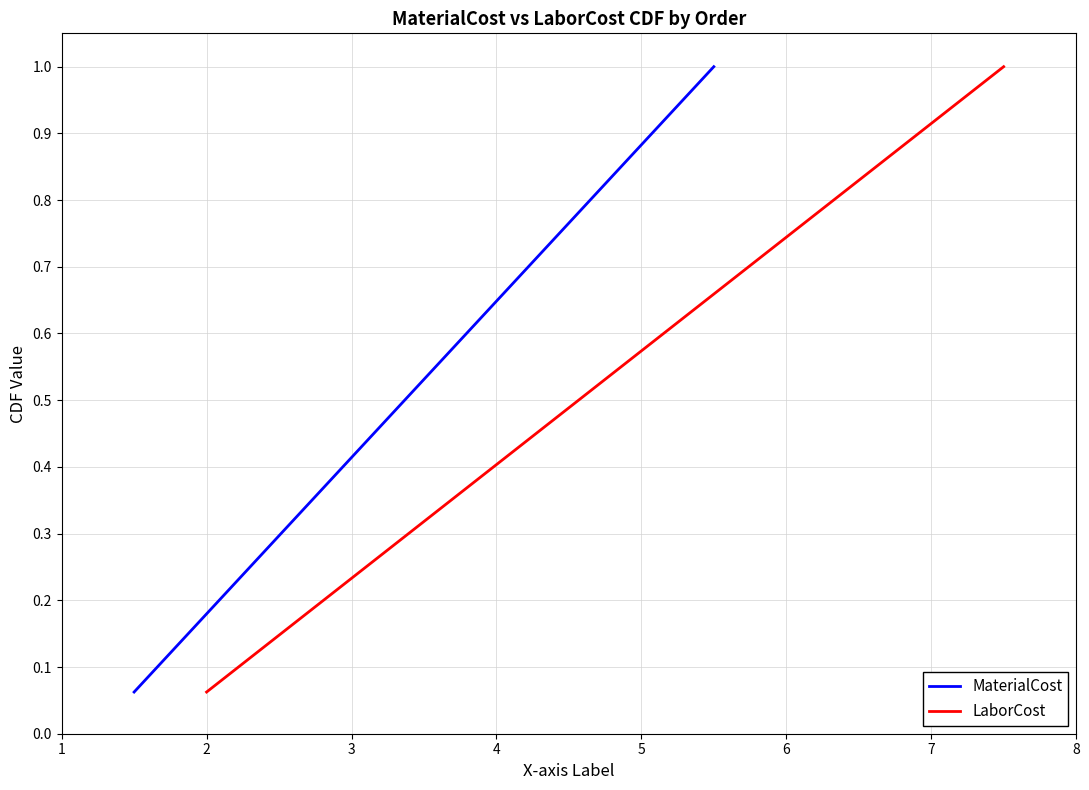

What is the sum of all MaterialCost values?

8.5